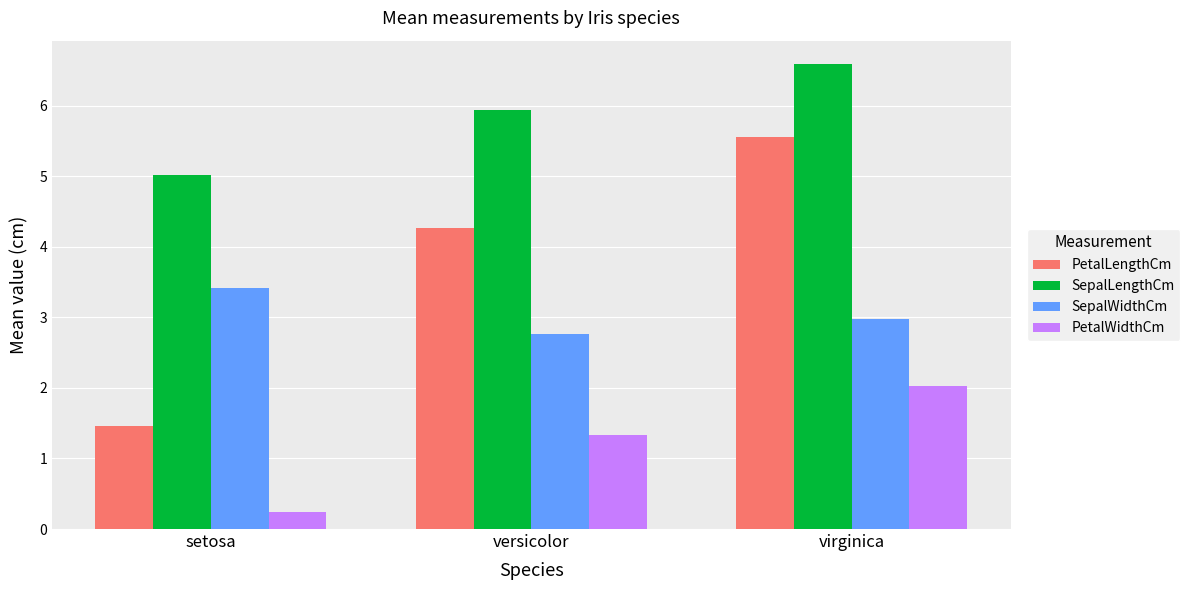

Count the number of categories in the chart.

3